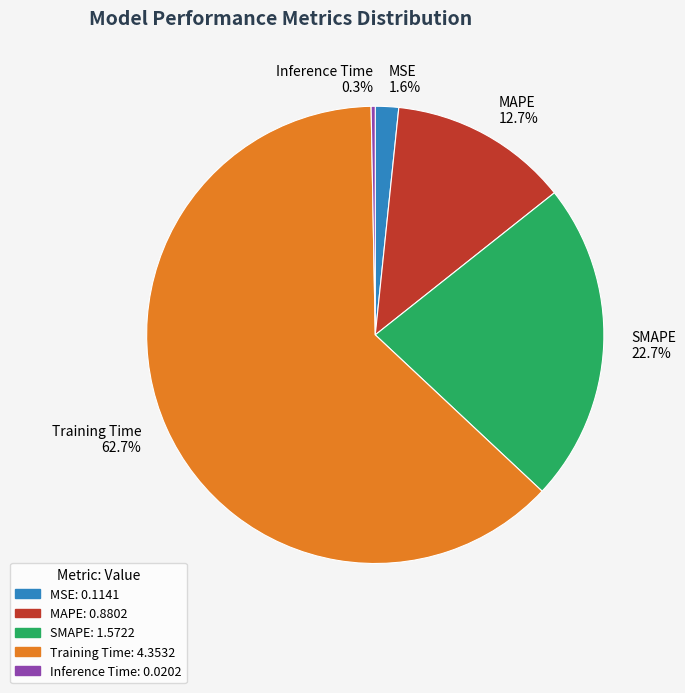

Which has a higher value, Training Time 62.7% or SMAPE 22.7%?

Training Time 62.7%